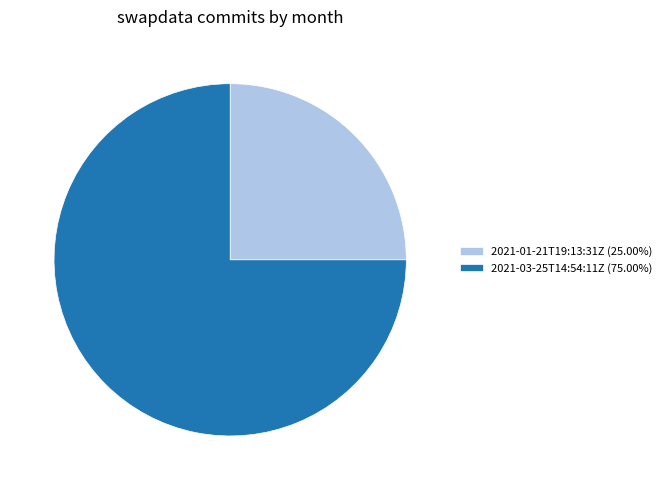

Is the sum of 2021-01-21T19:13:31Z (25.00%) and 2021-03-25T14:54:11Z (75.00%) greater than half?

Yes